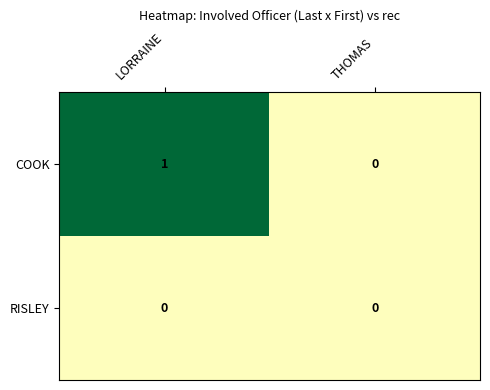

Reading left to right, what are all the values shown in this chart?

COOK: LORRAINE=1	THOMAS=0
RISLEY: LORRAINE=0	THOMAS=0